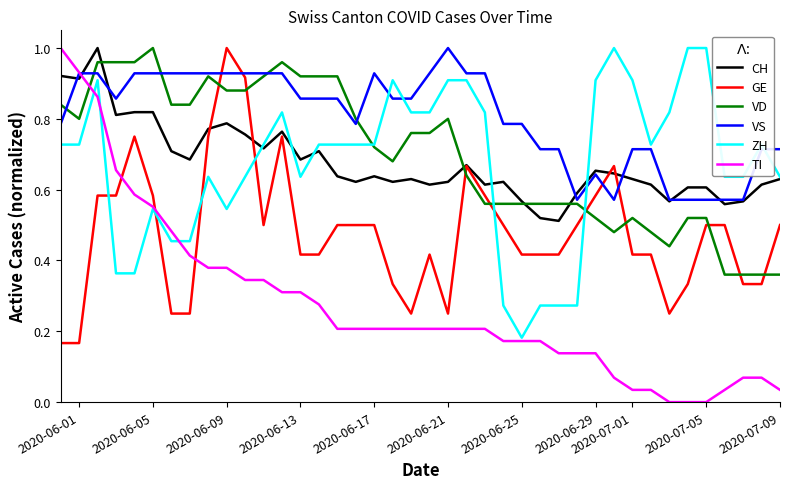

Which series ends up on top after the final intersection of VS and ZH?

VS